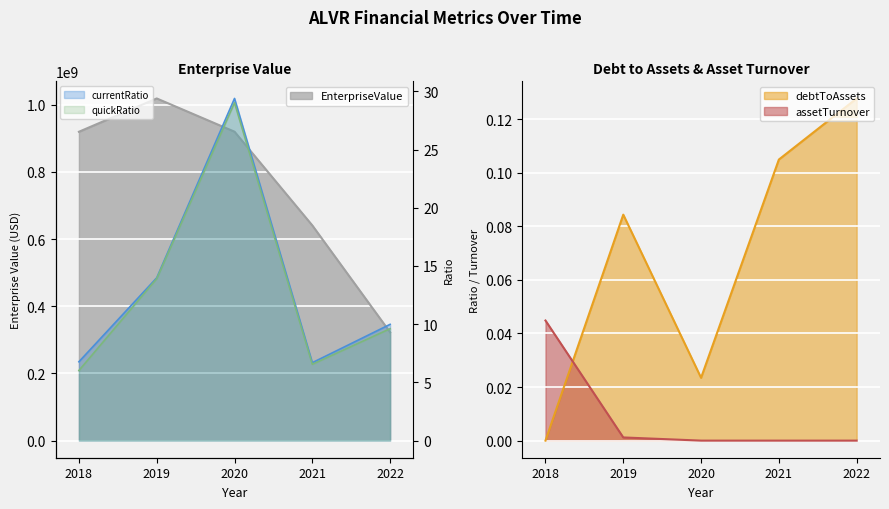

True or false: quickRatio and debtToAssets intersect in this chart.

False